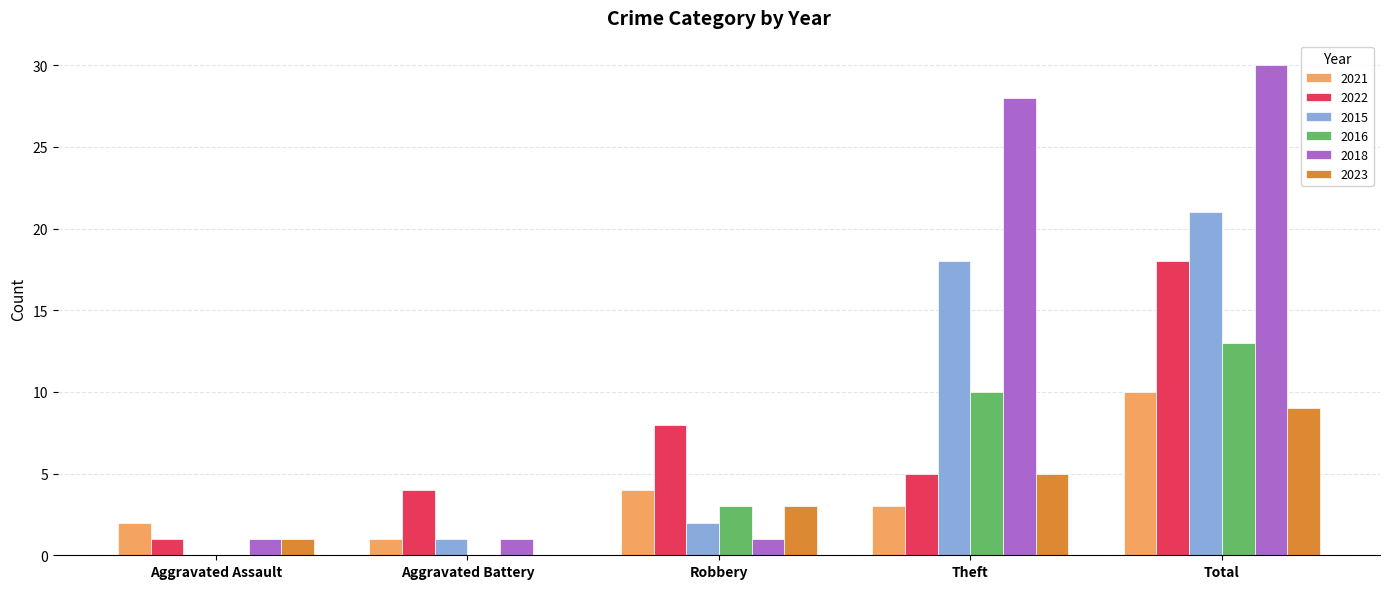

What is the total value across all series at Robbery?

21